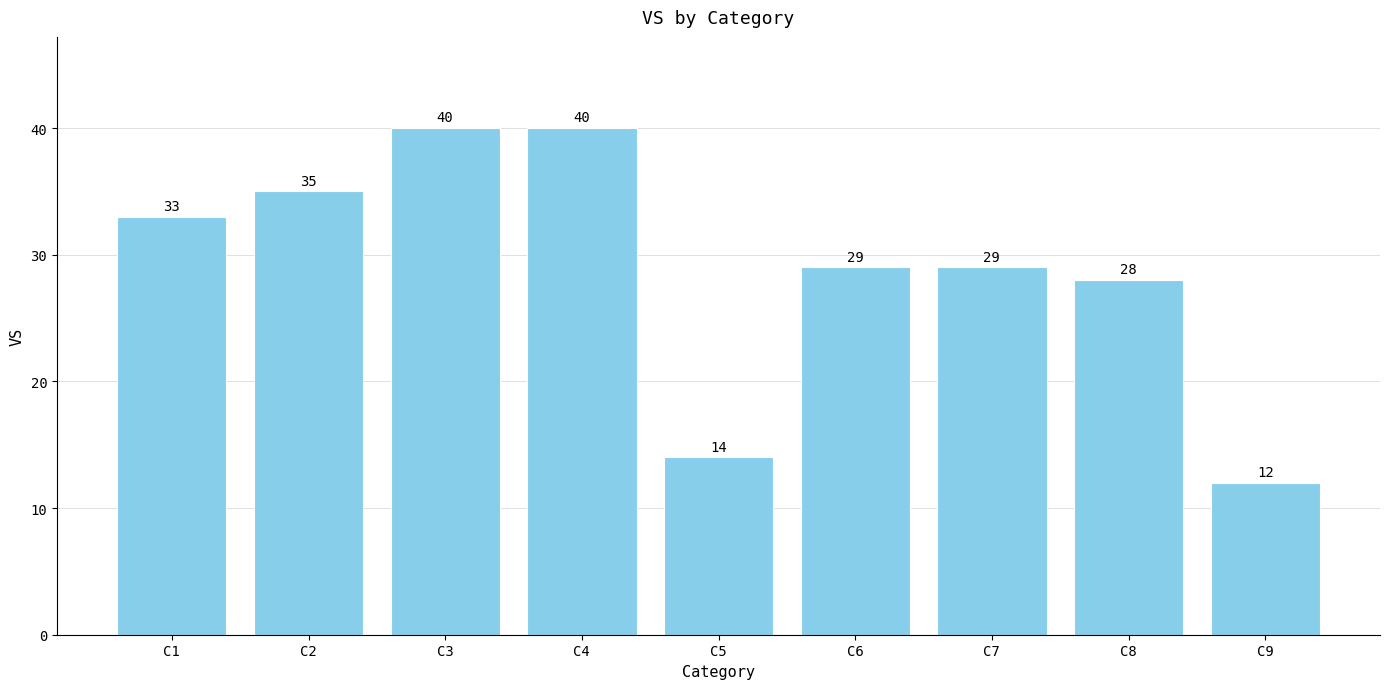

What is the value of the 4th bar from the left?

40